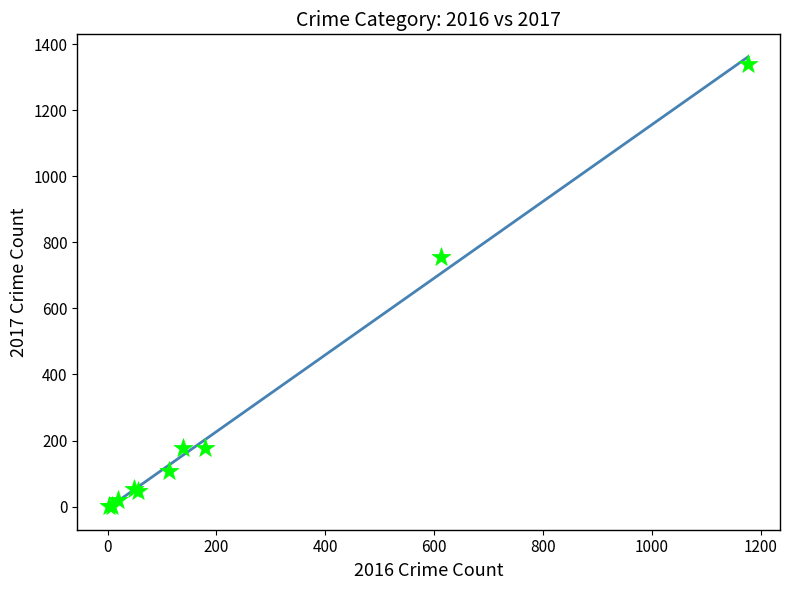

What Y value in the scatter plot is closest to 670?

756